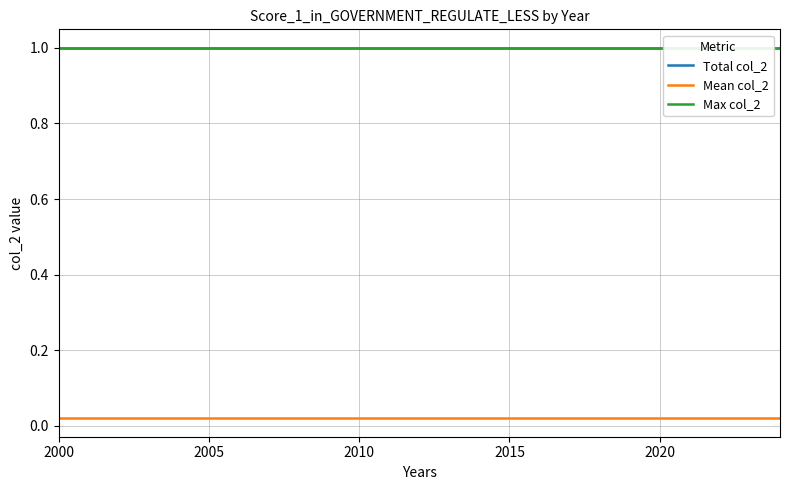

What is the approximate value of Total col_2 at 2020?

1.0